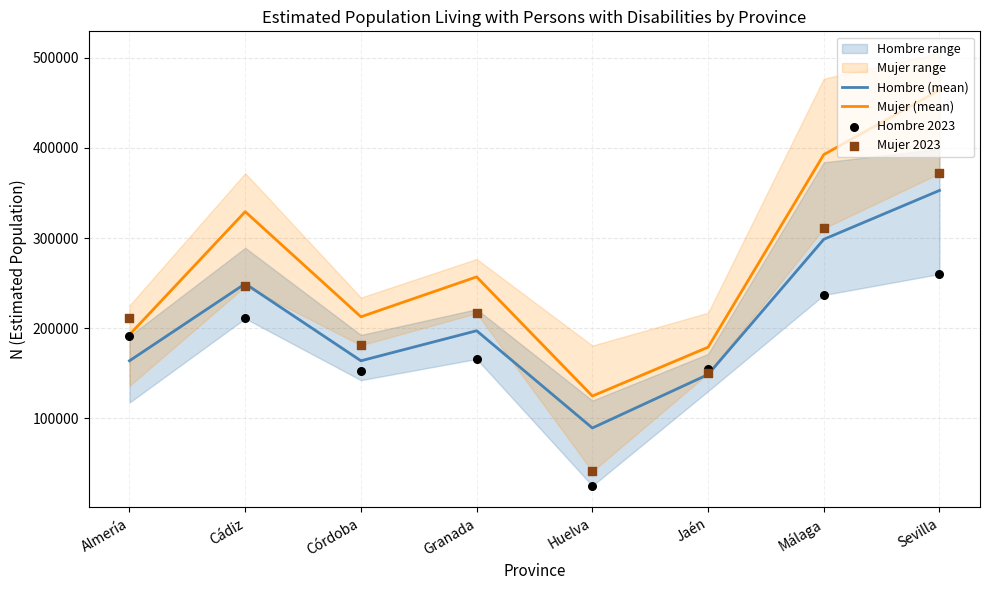

Which series has the widest spread of Y values?

Mujer (mean)